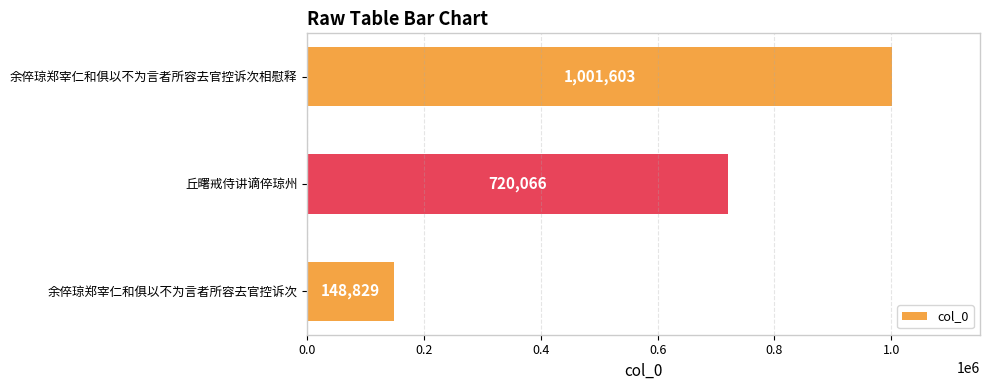

List the labels in order of value, largest first.

余倅琼郑宰仁和俱以不为言者所容去官控诉次相慰释, 丘曙戒侍讲谪倅琼州, 余倅琼郑宰仁和俱以不为言者所容去官控诉次